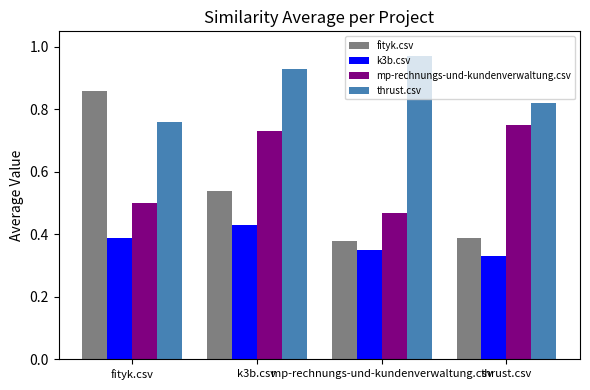

Are the bars horizontal?

No